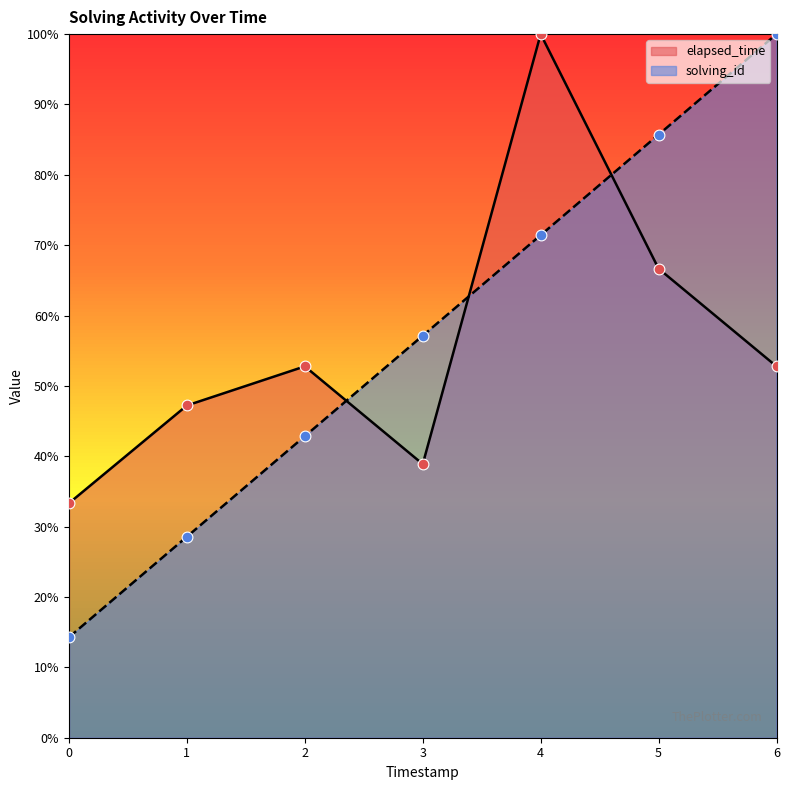

Which series has the largest total across all categories?

solving_id